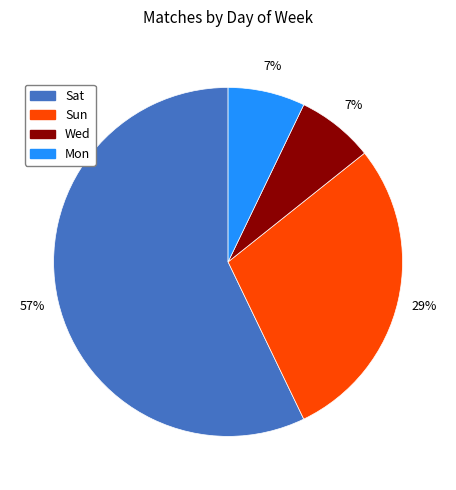

How many segments does this pie chart have?

4